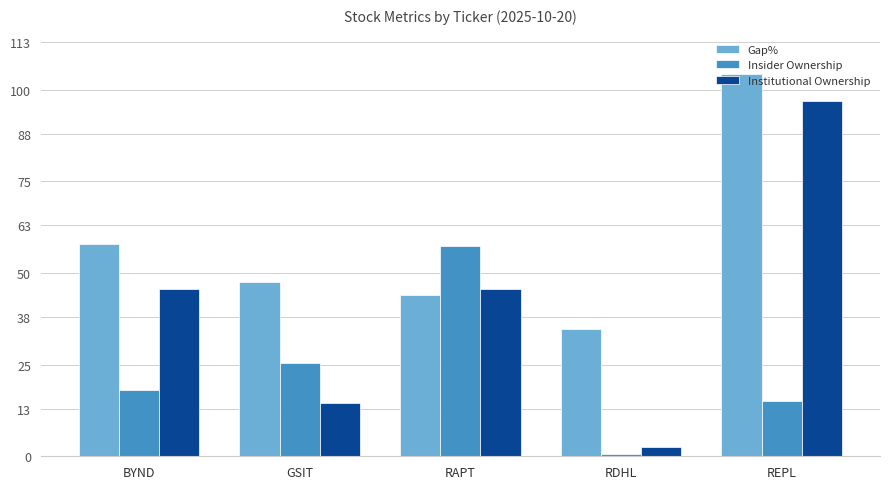

True or false: Gap% has a value of 50.2 at REPL.

False